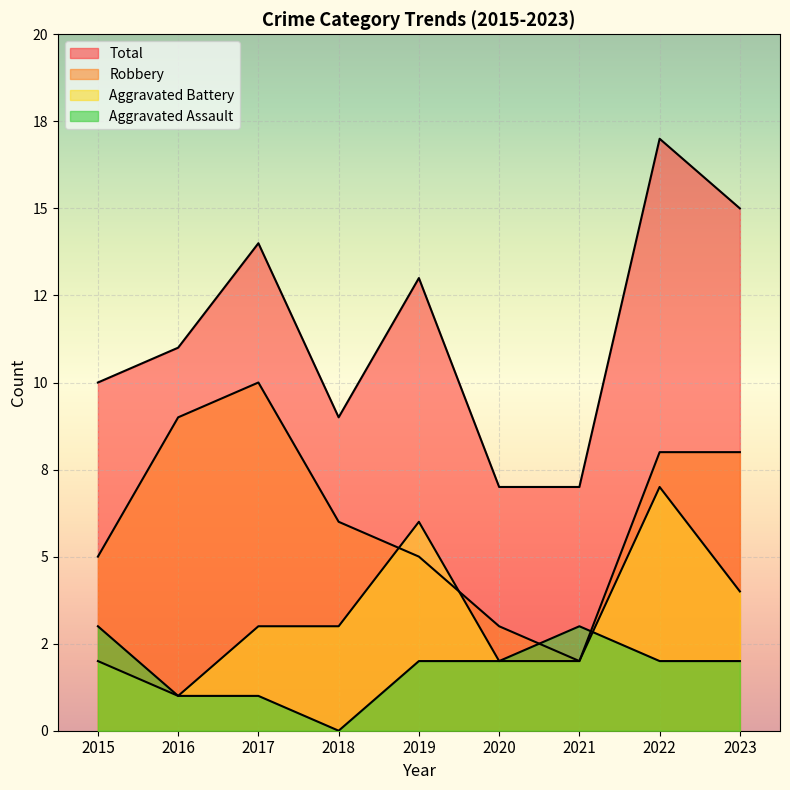

Reading left to right, list all the values displayed in this chart.

Aggravated Assault: 3	1	1	0	2	2	3	2	2
Aggravated Battery: 2	1	3	3	6	2	2	7	4
Robbery: 5	9	10	6	5	3	2	8	8
Total: 10	11	14	9	13	7	7	17	15